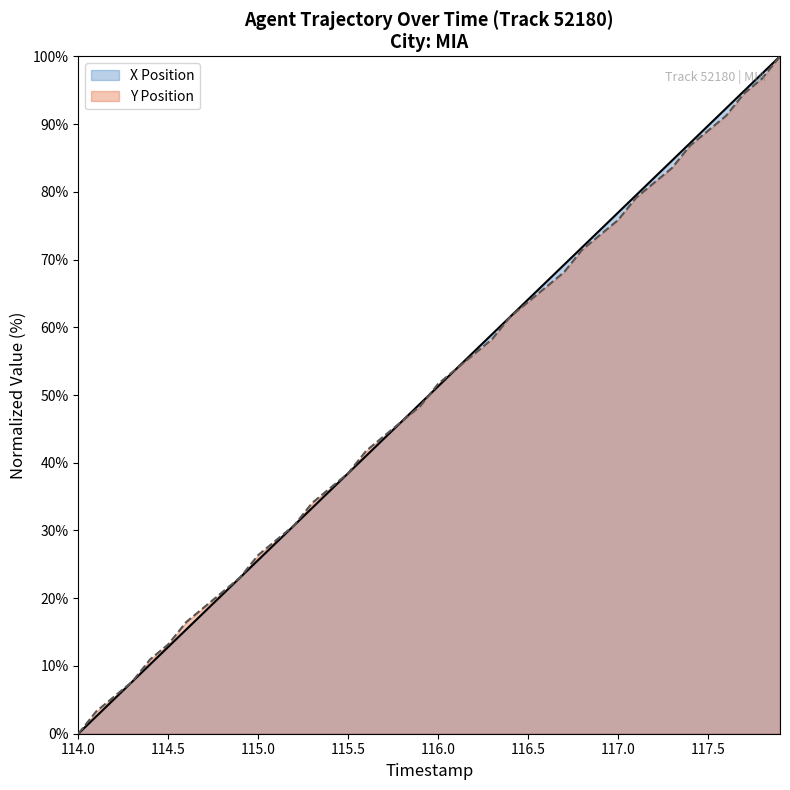

Reading left to right, list all the values displayed in this chart.

X Position: 114.0=0.0	114.1=2.6	114.2=5.1	114.3=7.7	114.4=10.3	114.5=12.8	114.6=15.4	114.7=17.9	114.8=20.5	114.9=23.1	115.0=25.6	115.1=28.2	115.2=30.8	115.3=33.3	115.4=35.9	115.5=38.5	115.6=41.0	115.7=43.6	115.8=46.2	115.9=48.7	116.0=51.3	116.1=53.8	116.2=56.4	116.3=59.0	116.4=61.5	116.5=64.1	116.6=66.7	116.7=69.2	116.8=71.8	116.9=74.4	117.0=76.9	117.1=79.5	117.2=82.1	117.3=84.6	117.4=87.2	117.5=89.7	117.6=92.3	117.7=94.9	117.8=97.4	117.9=100.0
Y Position: 114.0=0.0	114.1=3.3	114.2=5.5	114.3=7.7	114.4=11.0	114.5=13.2	114.6=16.5	114.7=18.7	114.8=20.9	114.9=23.1	115.0=26.4	115.1=28.6	115.2=30.8	115.3=34.1	115.4=36.3	115.5=38.5	115.6=41.8	115.7=44.0	115.8=46.2	115.9=48.4	116.0=51.6	116.1=53.8	116.2=56.0	116.3=58.2	116.4=61.5	116.5=63.7	116.6=65.9	116.7=68.1	116.8=71.4	116.9=73.6	117.0=75.8	117.1=79.1	117.2=81.3	117.3=83.5	117.4=86.8	117.5=89.0	117.6=91.2	117.7=94.5	117.8=96.7	117.9=100.0